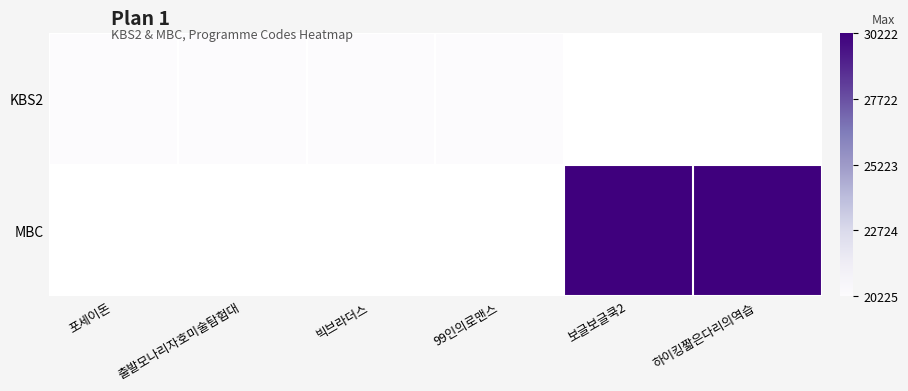

Is the value of KBS2 at 보글보글쿡2 greater than the value of MBC at 하이킹짧은다리의역습?

No